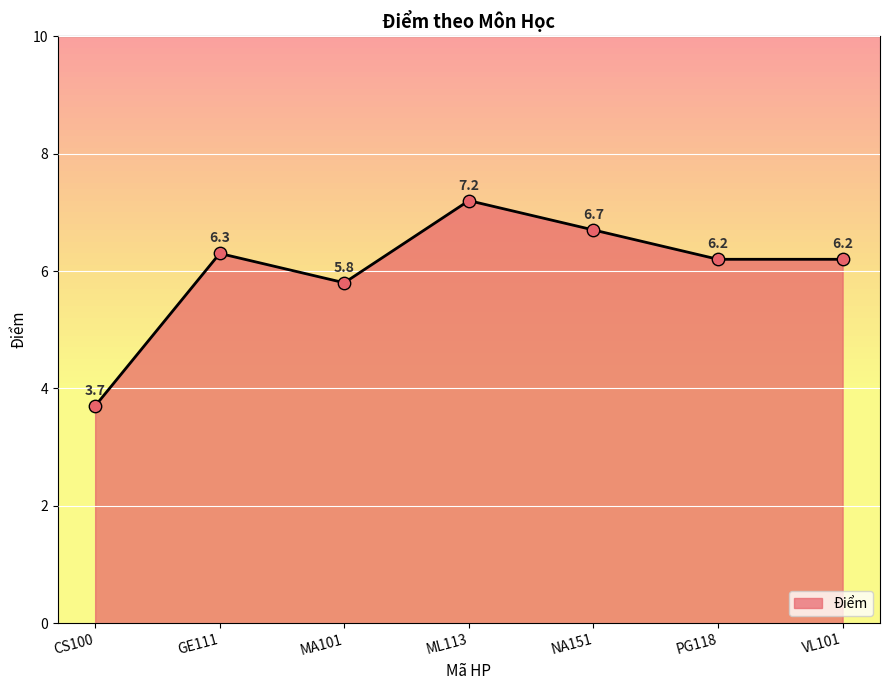

Between ML113 and MA101, which is larger?

ML113